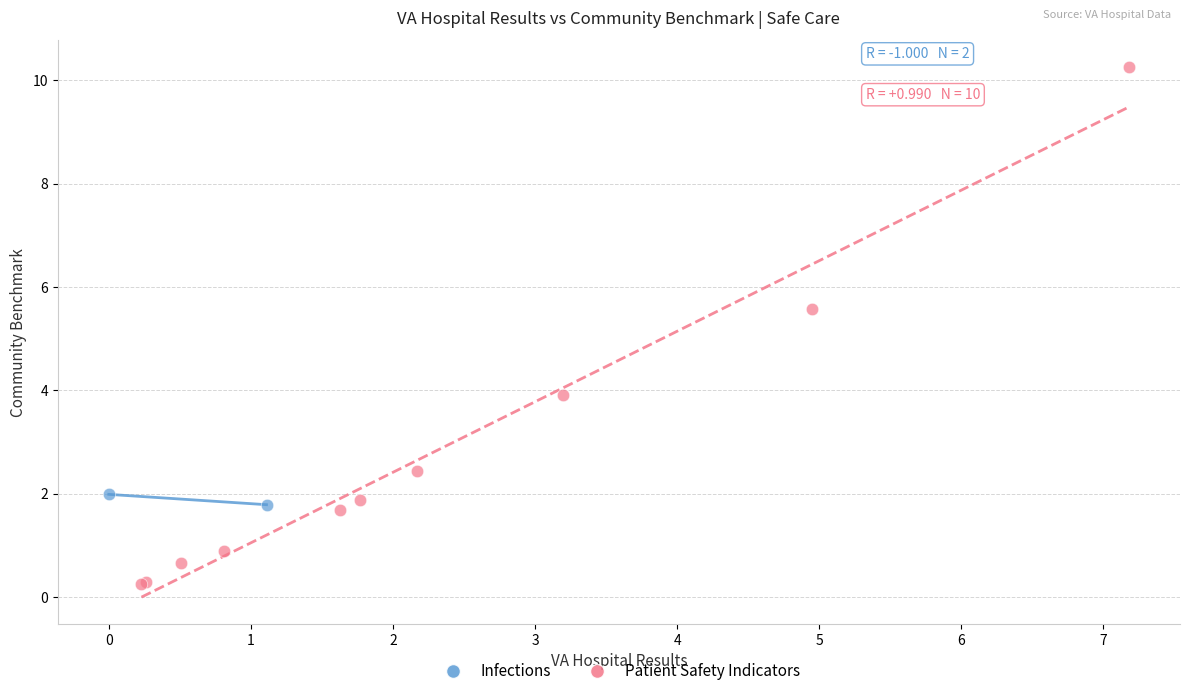

What are all the series names shown in the legend?

Infections, Patient Safety Indicators